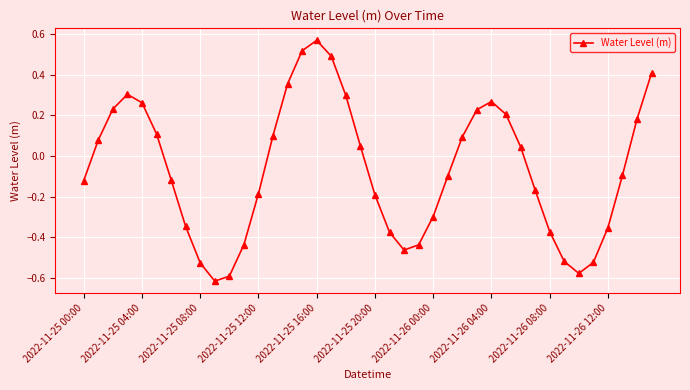

How many interior local peaks (higher than both neighbors) does the data have?

3